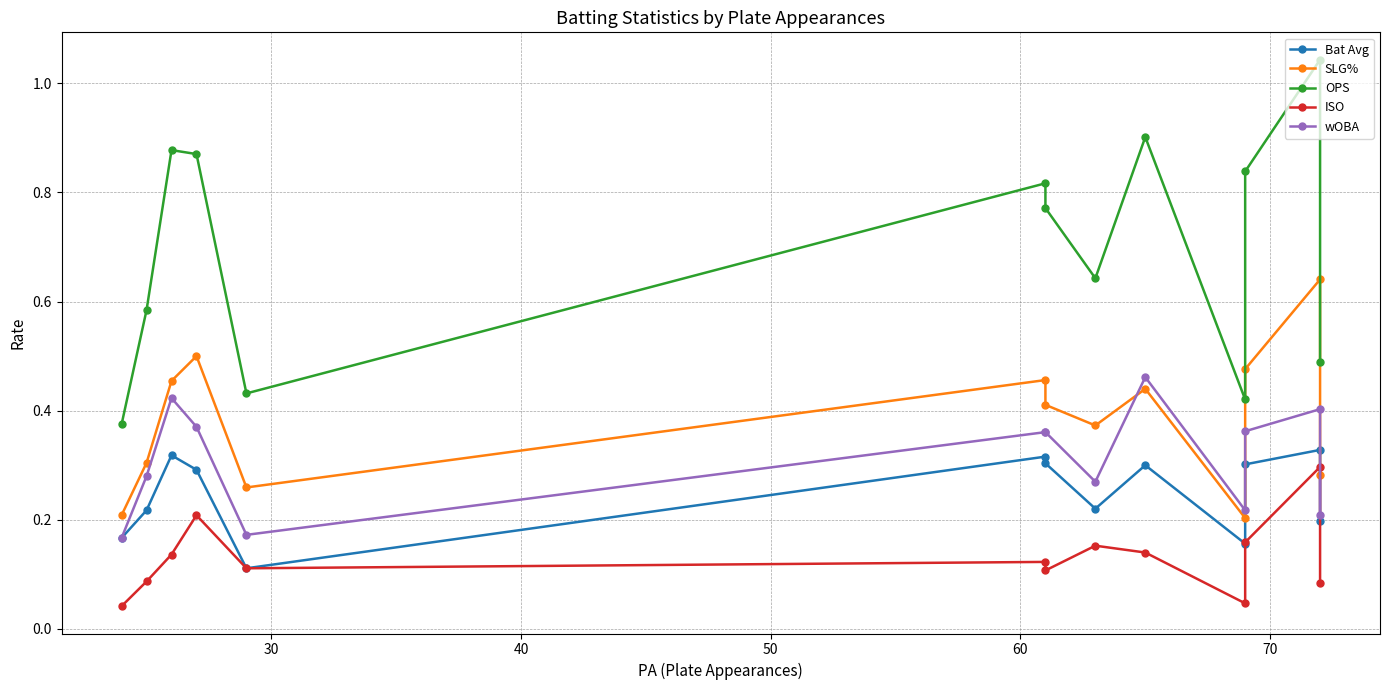

What are all the series names shown in the legend?

Bat Avg, SLG%, OPS, ISO, wOBA